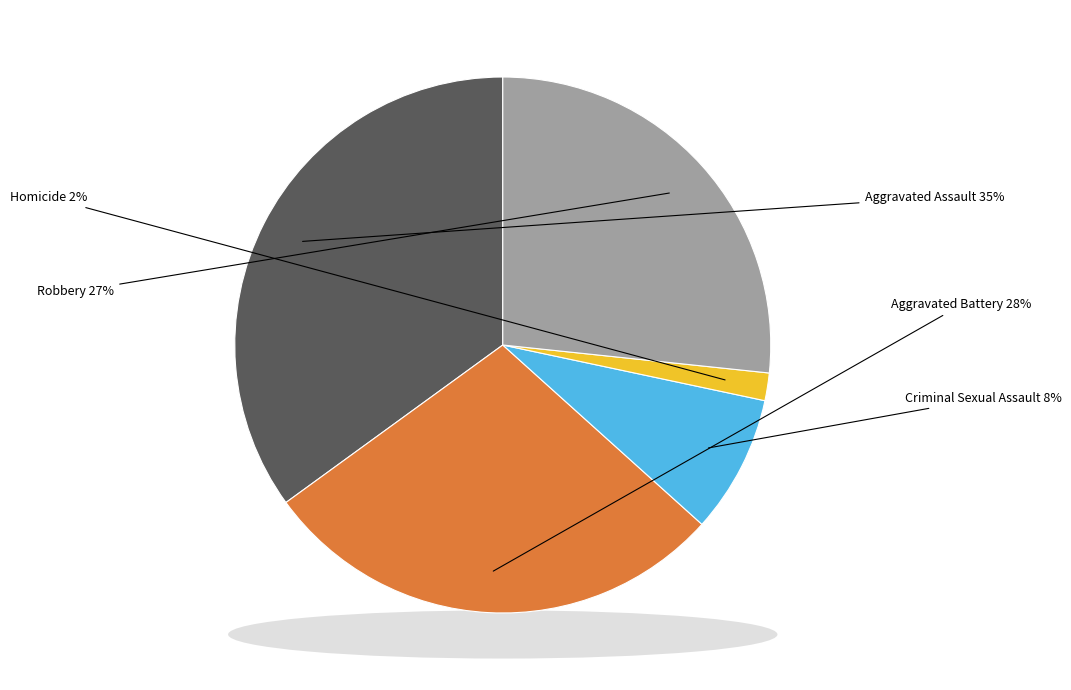

Rank the categories by value from lowest to highest.

Homicide, Criminal Sexual Assault, Robbery, Aggravated Battery, Aggravated Assault